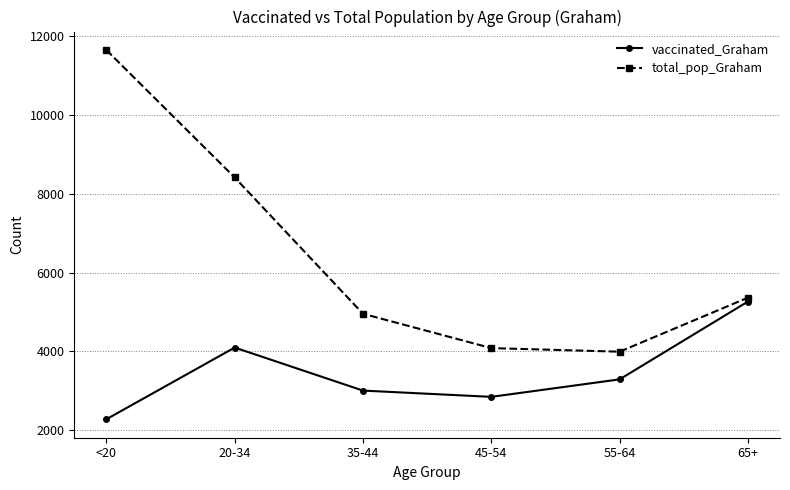

How many series are shown in this chart?

2